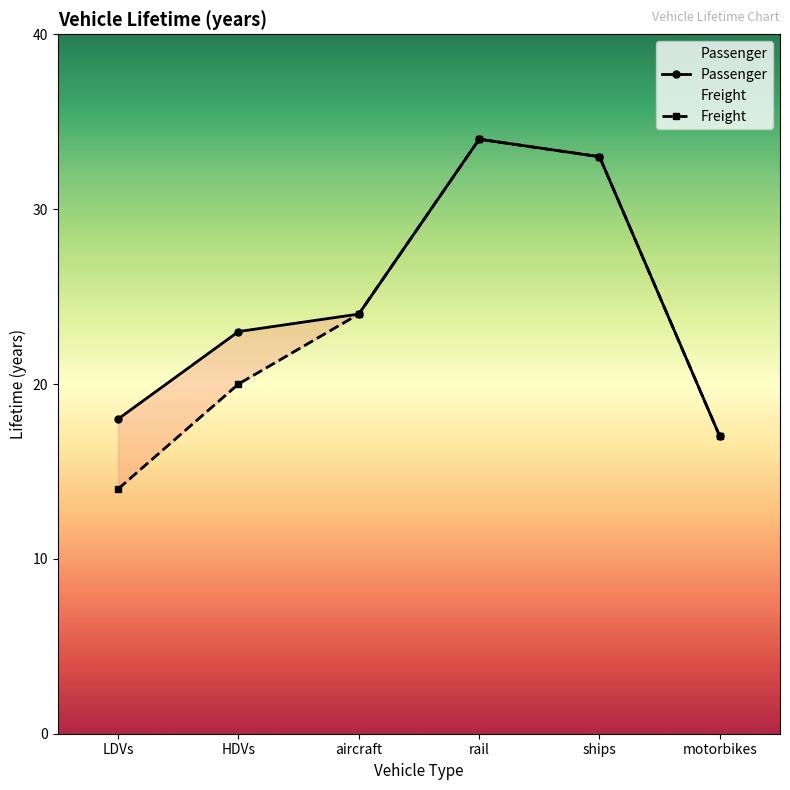

What is the label of the 6th point from the right?

LDVs